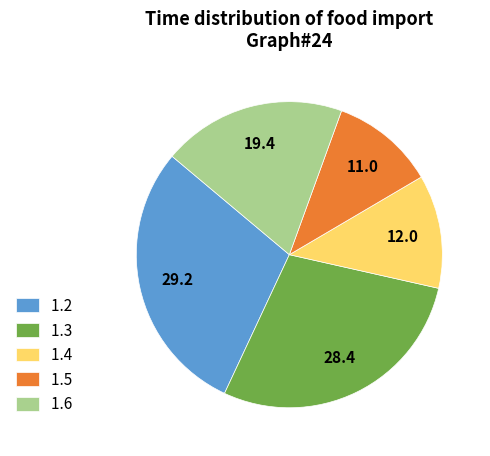

Is it true that 1.6 is 13% of the pie?

False